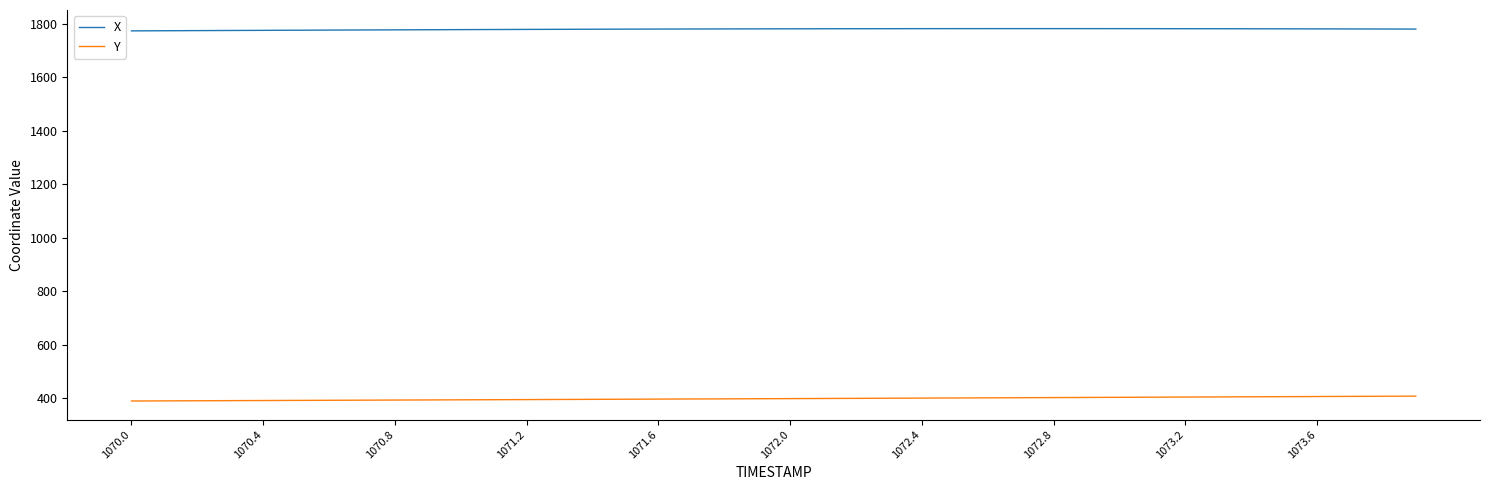

Which series has the largest total across all categories?

X